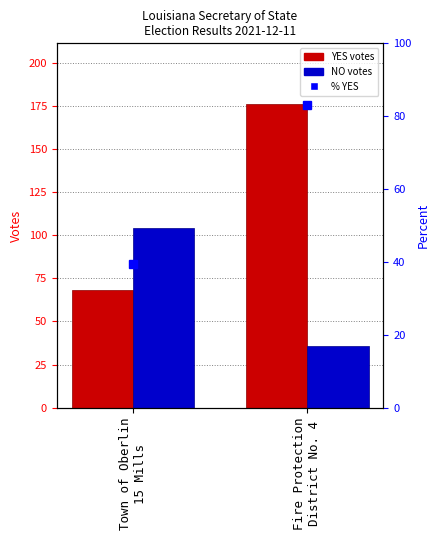

What is the spread (max minus min) of values at Fire Protection
District No. 4?

140.0